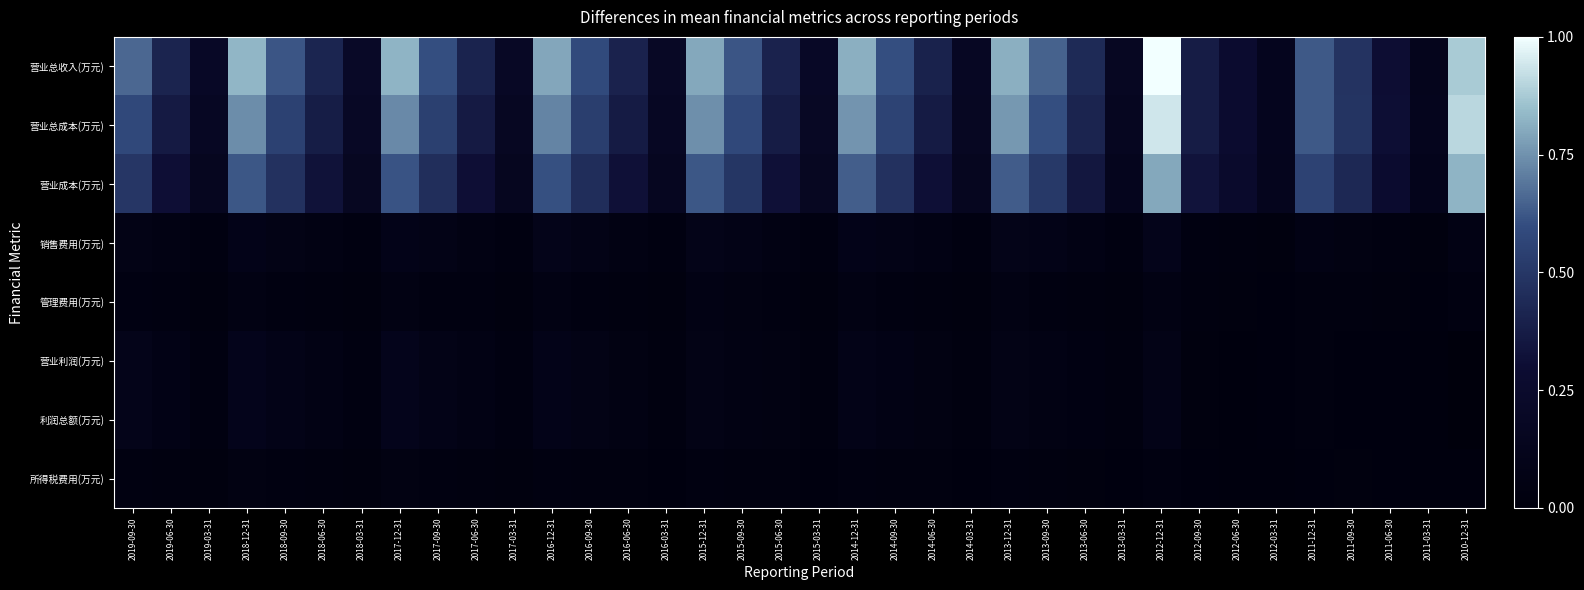

Which has a higher value, 2011-06-30 or 2015-06-30?

2015-06-30